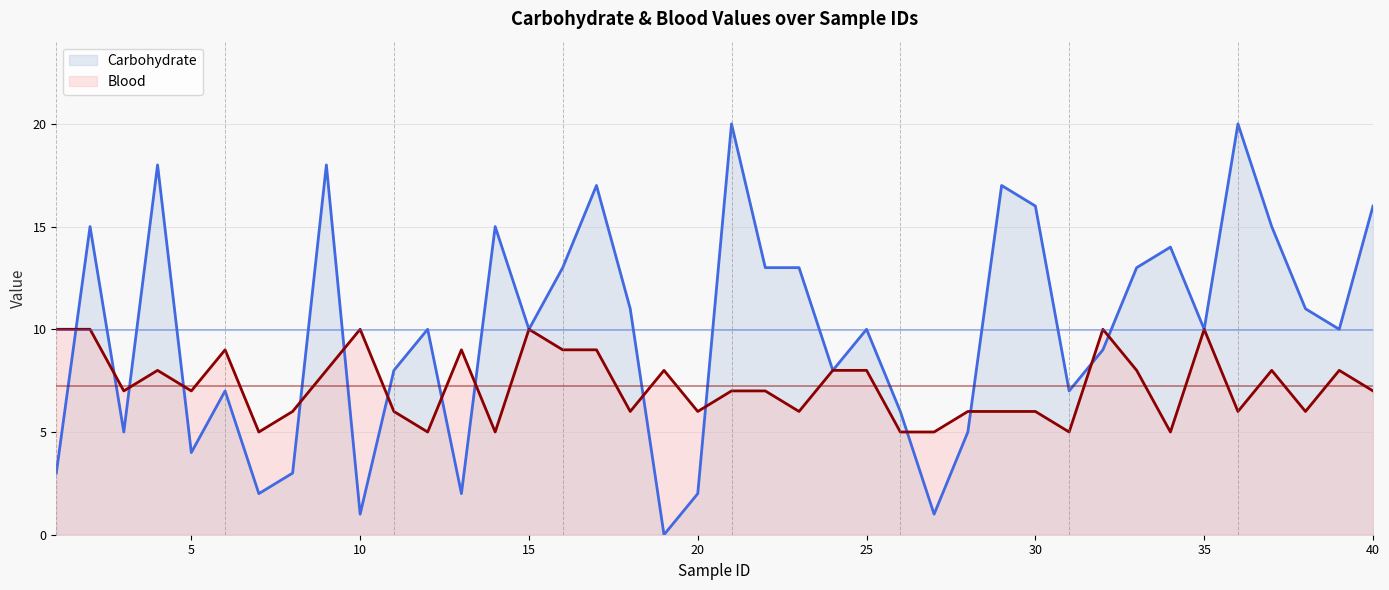

Does the chart display data point markers on the line(s)?

No